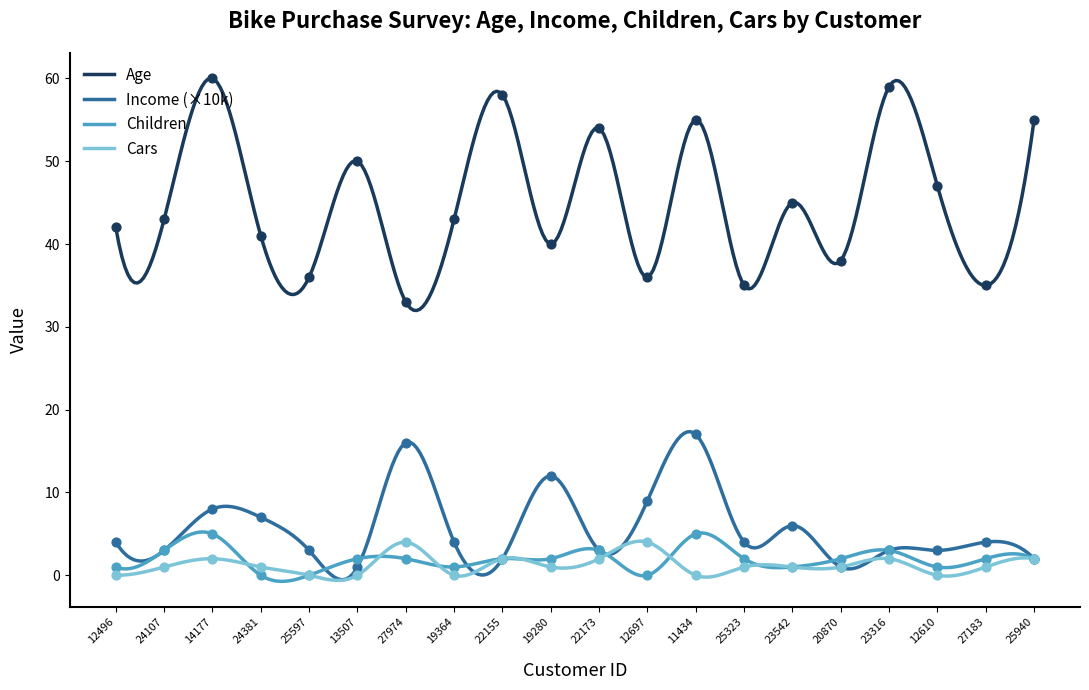

Which series has the largest Y range (max minus min)?

Age